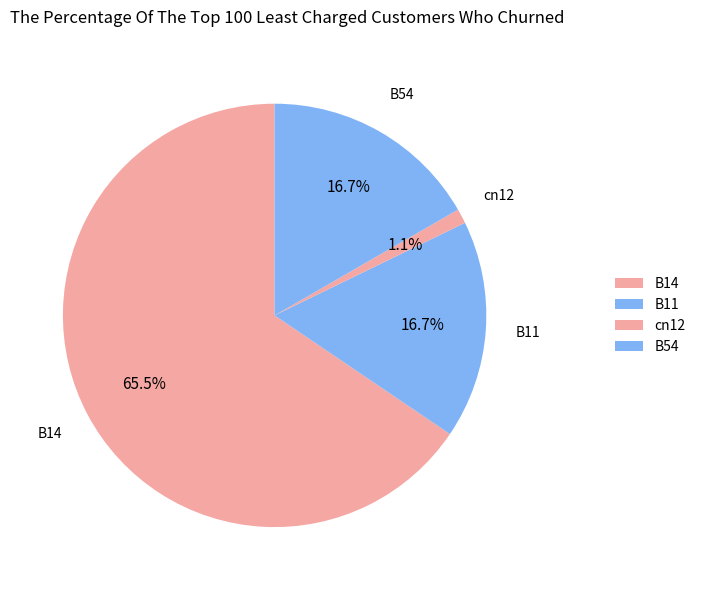

Is the sum of cn12 and B11 greater than half?

No